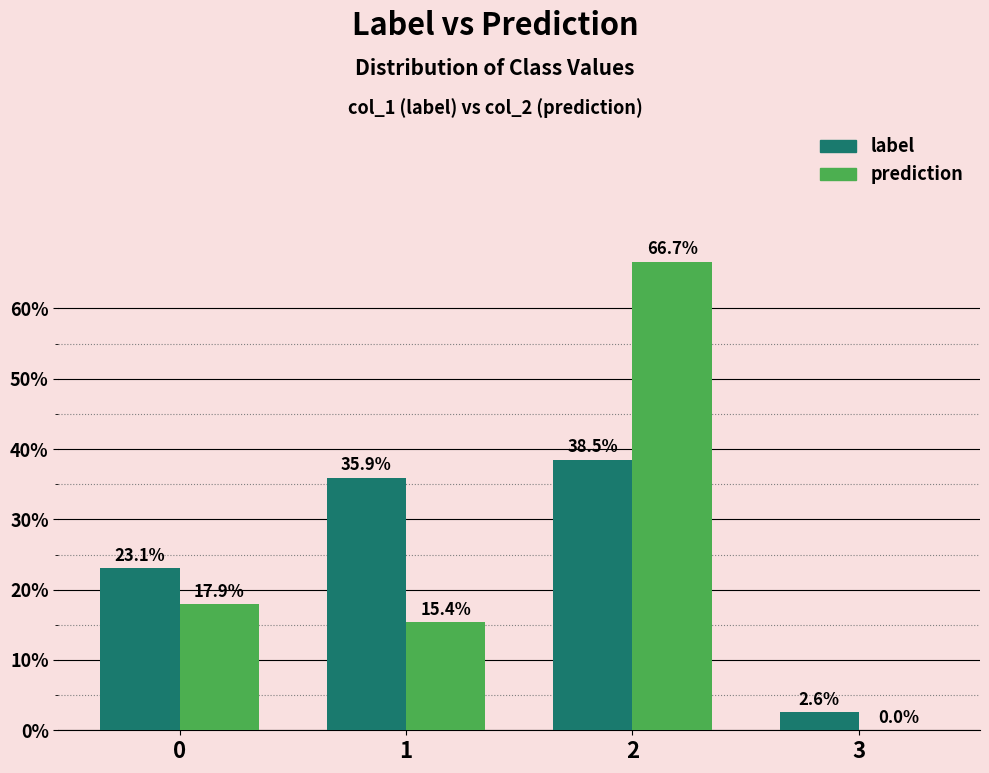

Is the value of prediction at 1 greater than the value of label at 1?

No